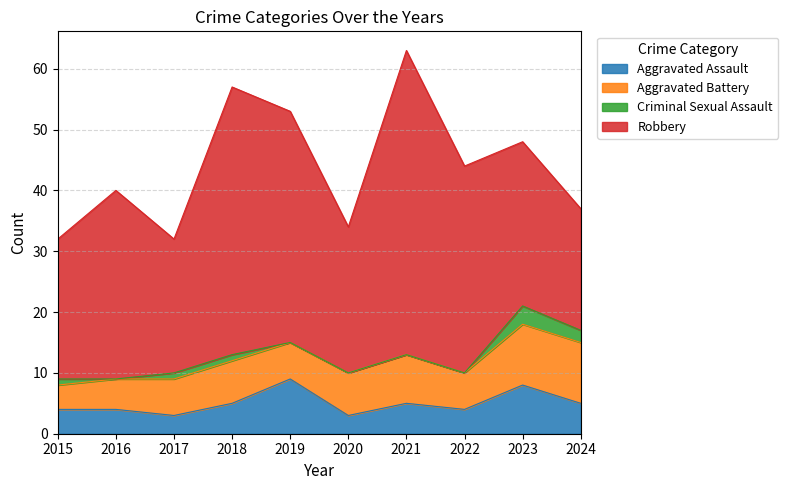

What is the spread (max minus min) of values at 2018?

43